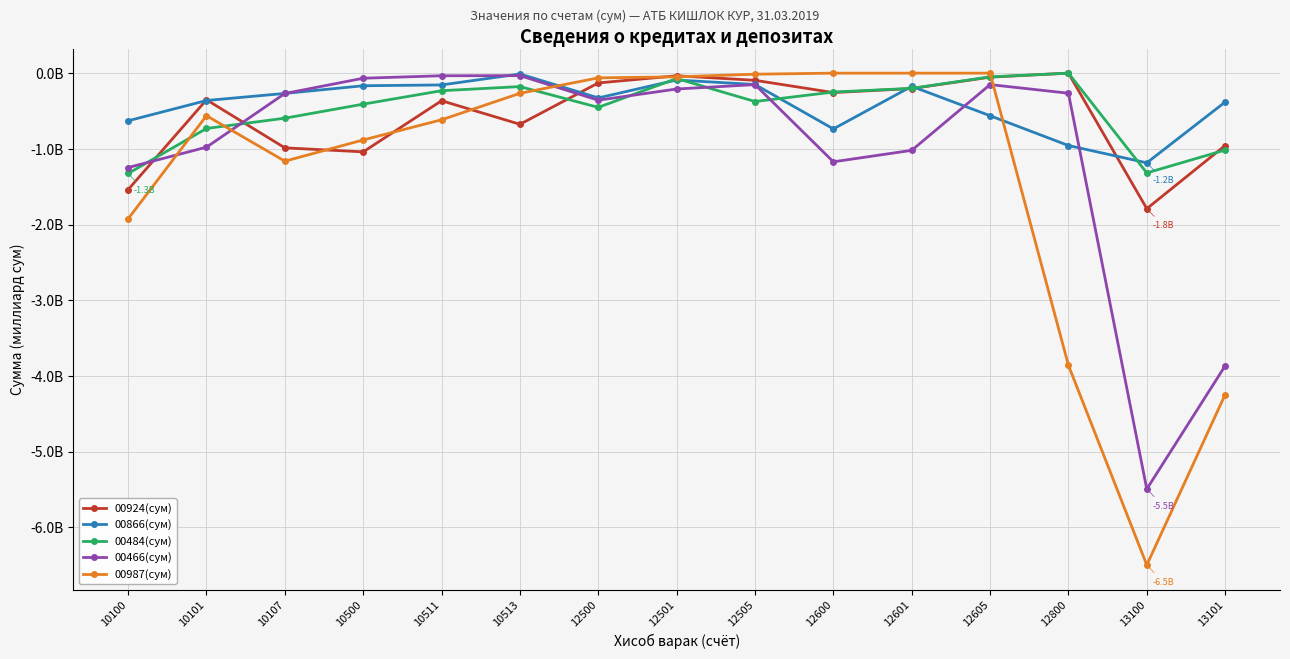

What are all the series names shown in the legend?

00924(сум), 00866(сум), 00484(сум), 00466(сум), 00987(сум)